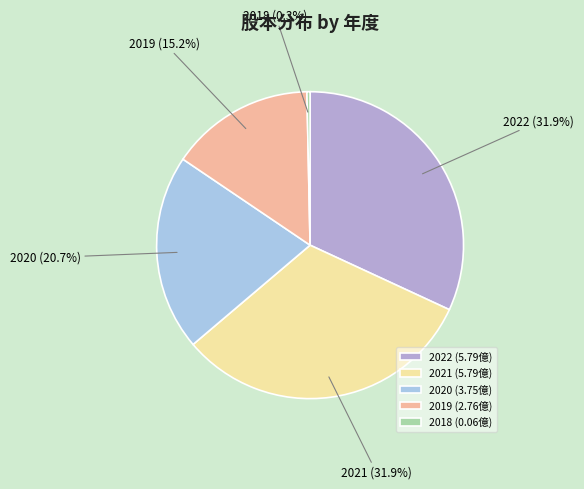

What is the total percentage of 2018 and 2022?

32.2%